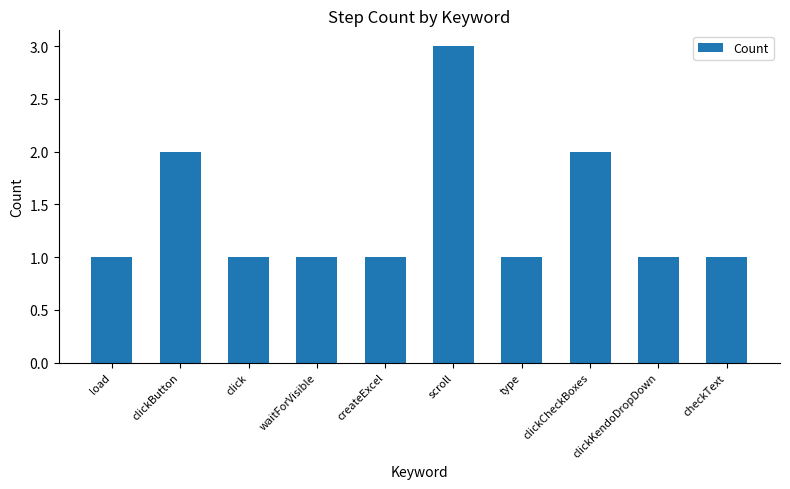

Approximately how many times larger is the value at checkText compared to clickCheckBoxes?

0.5